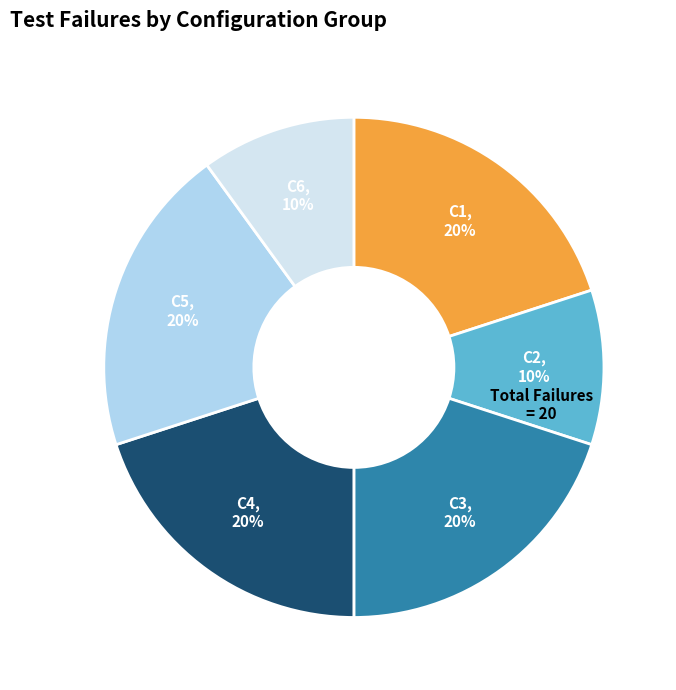

To the nearest percent, what is the difference between the largest and smallest slice percentages?

10%